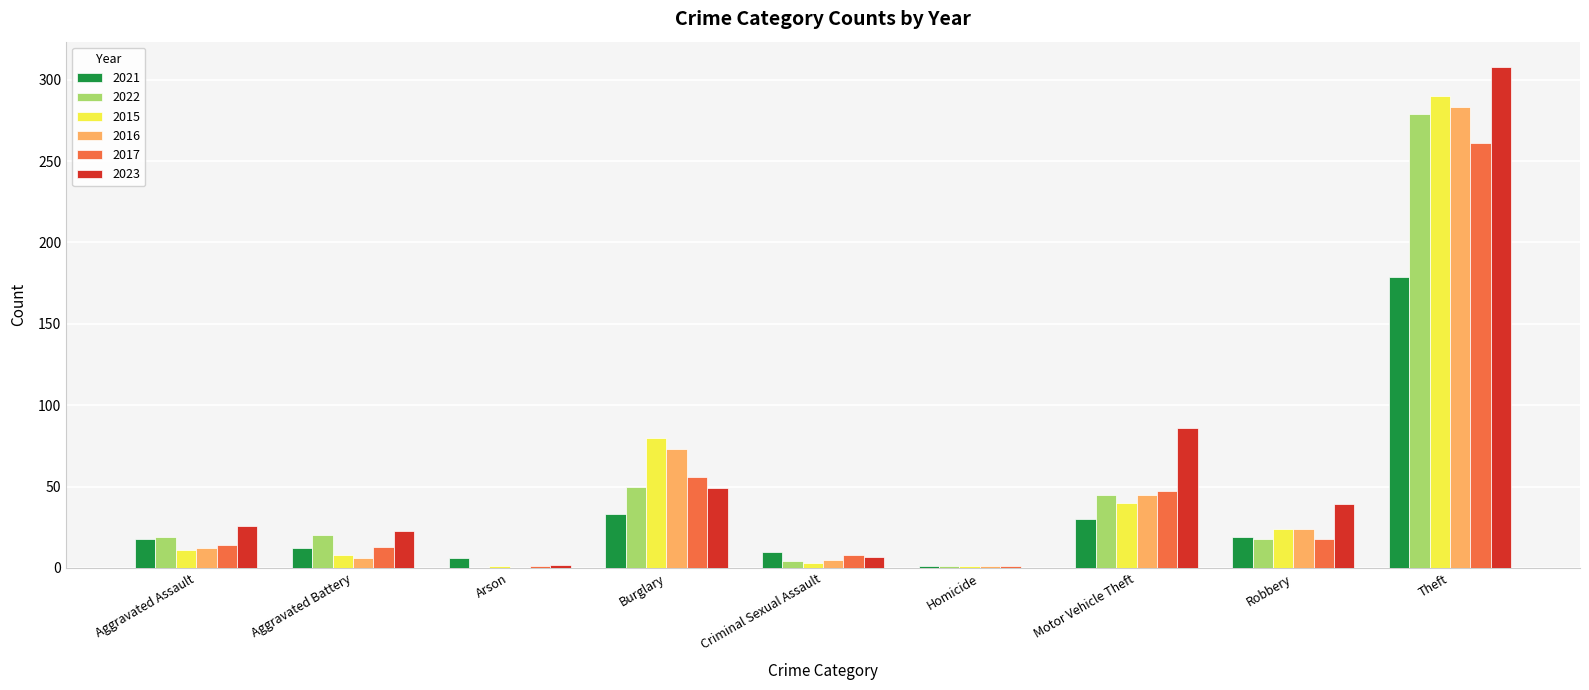

How many positive values does the 2023 series have?

8